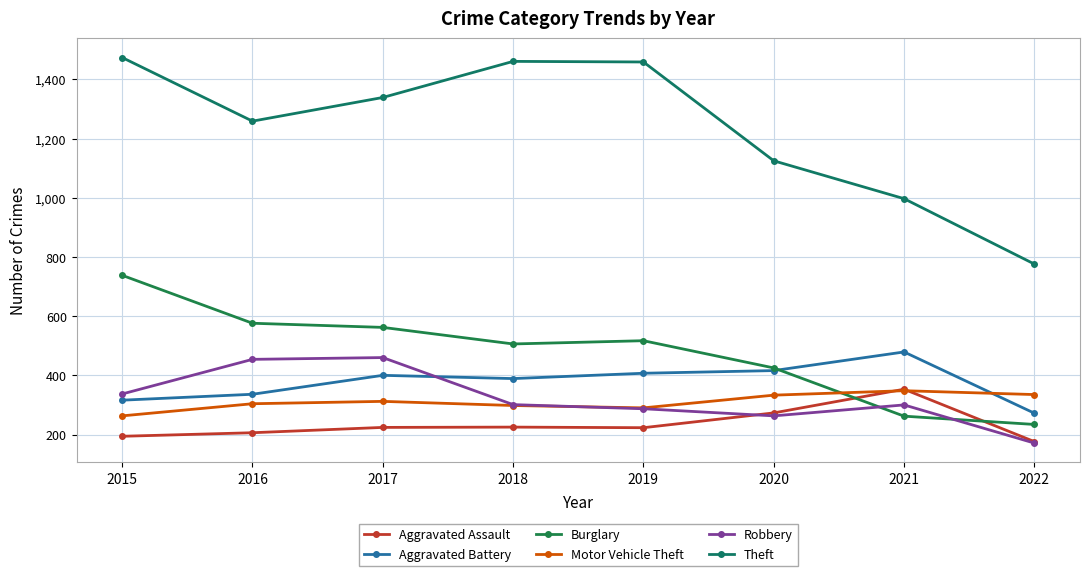

What is the value of the Aggravated Assault point at the 8th from the left?

176